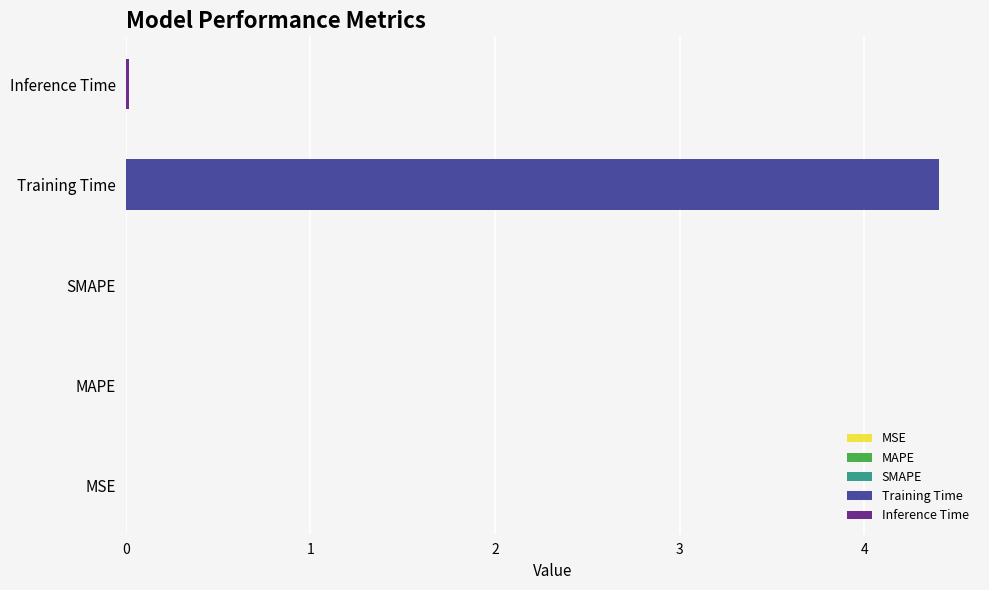

The chart shows a value of 0.0 at Inference Time. True or false?

False